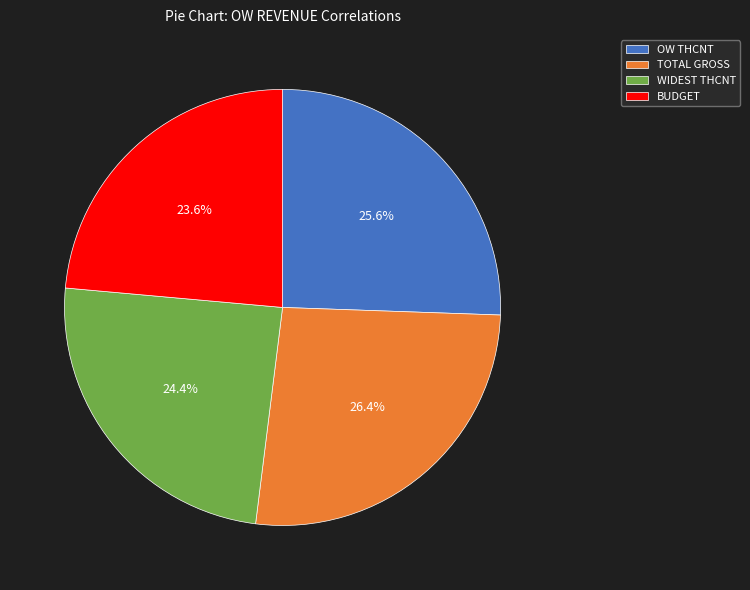

To the nearest percent, what portion does TOTAL GROSS represent?

26%